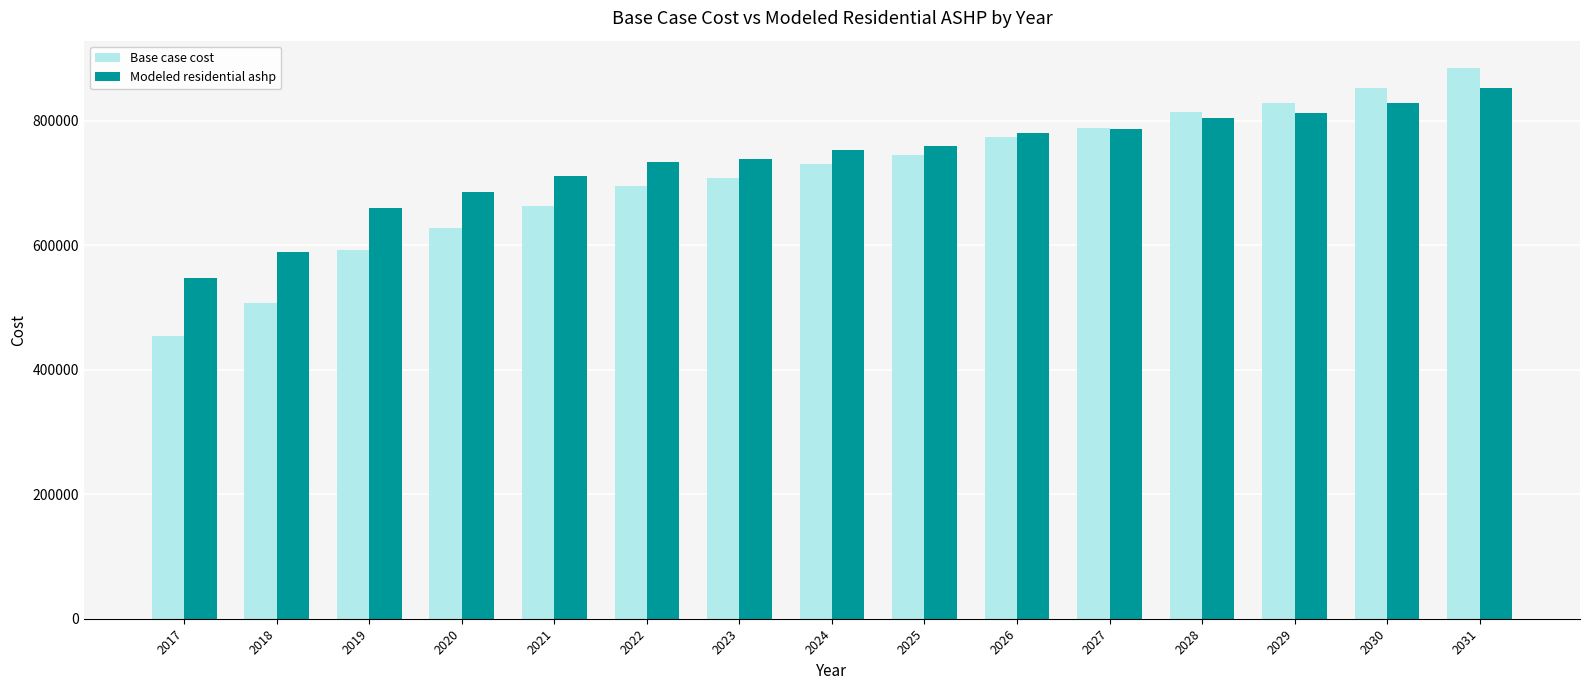

What is the approximate value of Modeled residential ashp at 2017?

547377.9